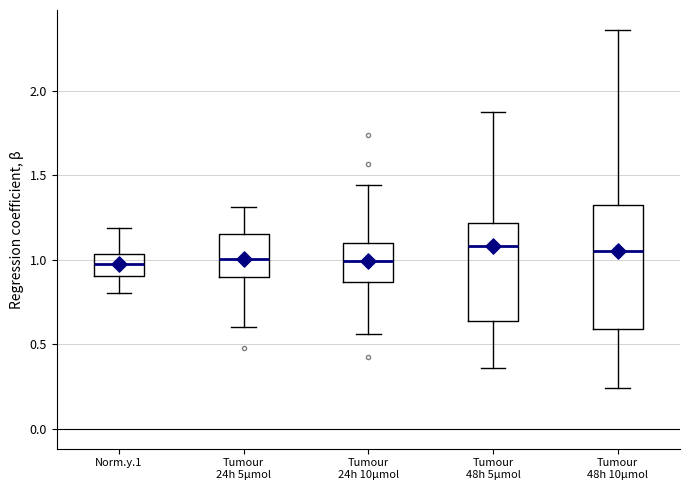

Where does the upper whisker of the box for Norm.y.1 end on the y-axis? The values are not printed on the chart, so give them approximately, as read against the axis.

1.20